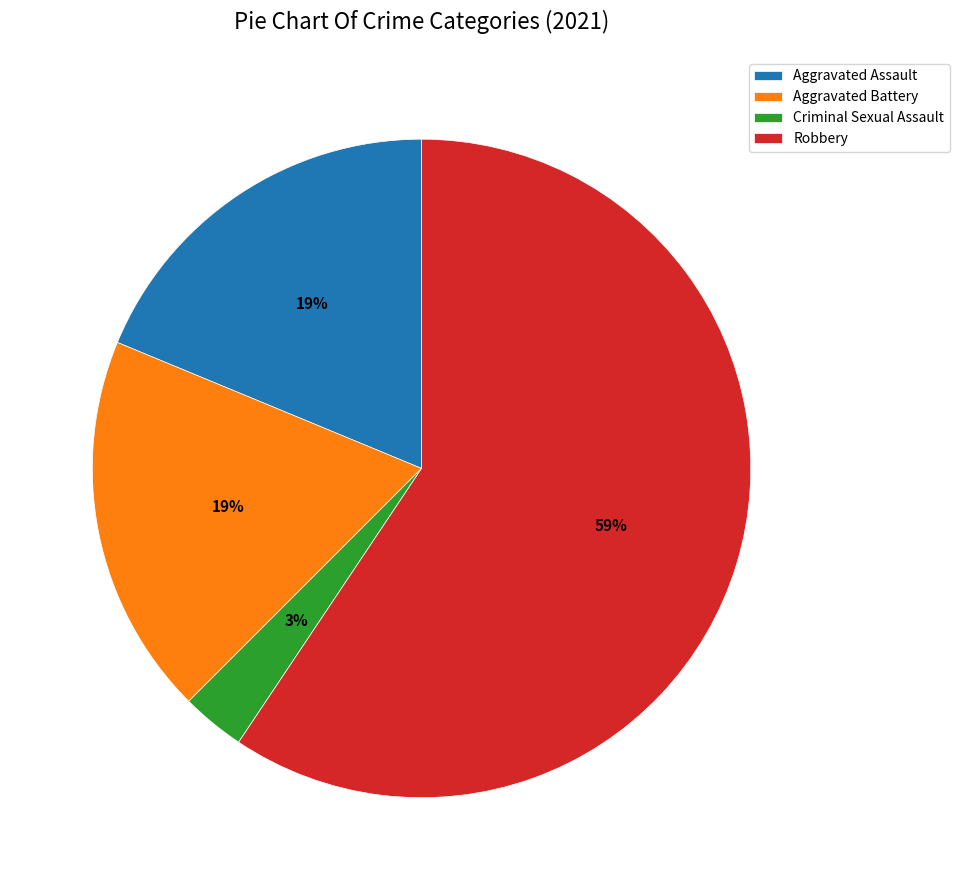

What percentage is the Criminal Sexual Assault slice, to the nearest percent?

3%